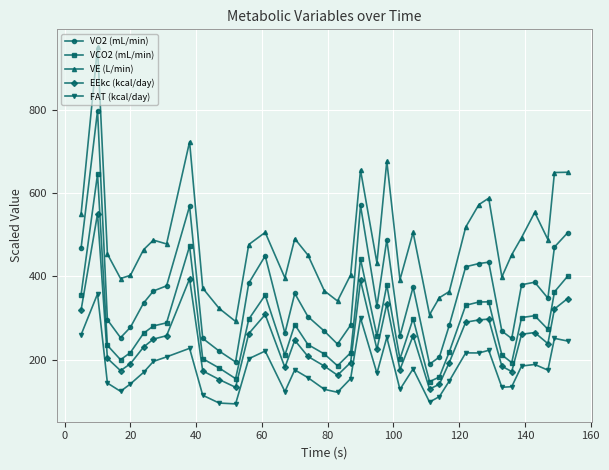

What is the value of the VE (L/min) point at the 33rd from the left?

451.8